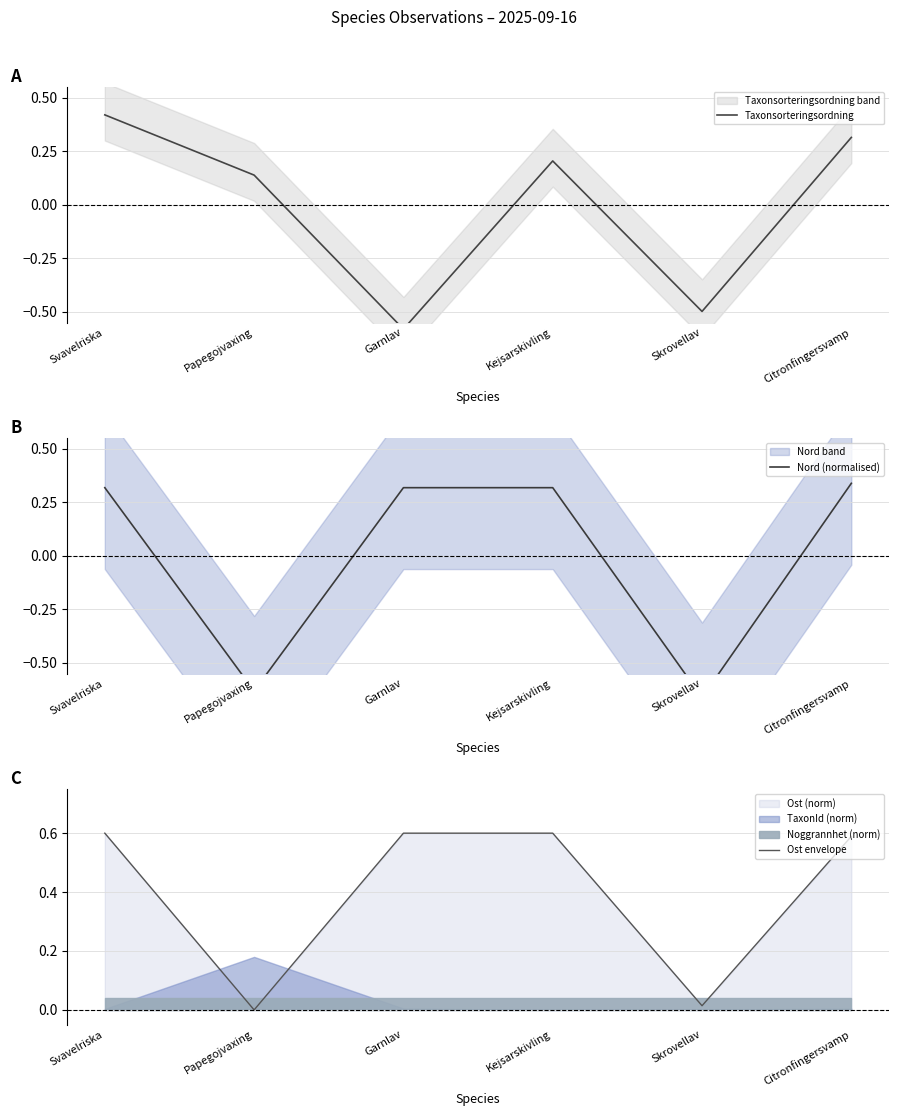

Reading left to right, what are all the values shown in this chart?

Taxonsorteringsordning: 0.4	0.1	-0.6	0.2	-0.5	0.3
Nord (normalised): 0.3	-0.6	0.3	0.3	-0.7	0.3
Ost envelope: 0.6	0.0	0.6	0.6	0.0	0.6